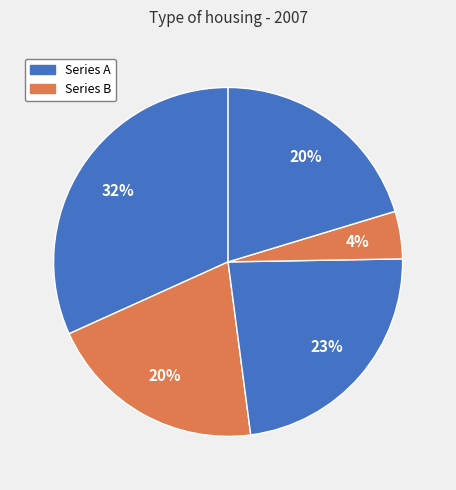

How many slices are in this pie chart?

5